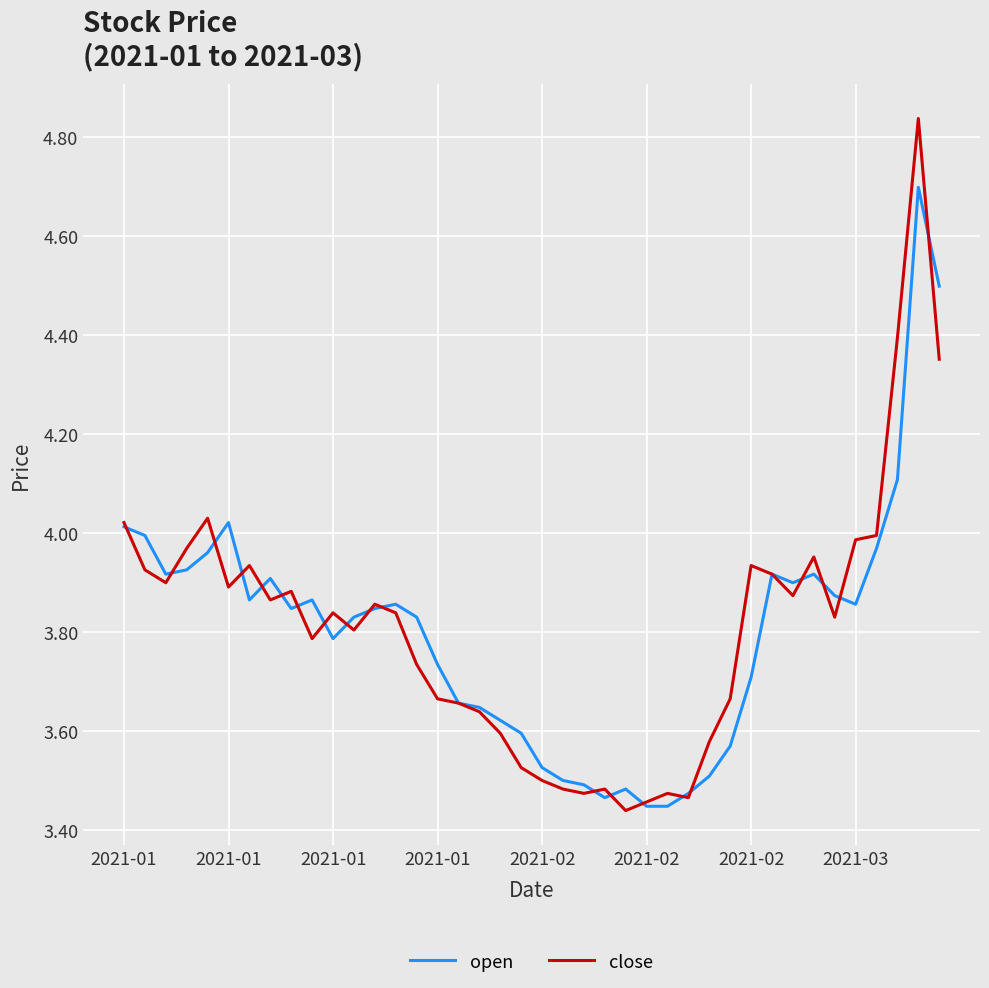

What is the highest value of the open series?

4.7